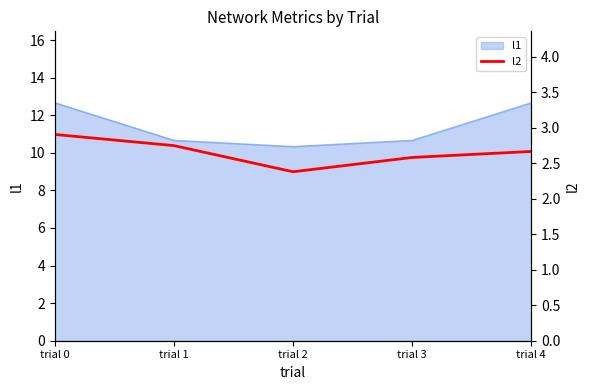

List the labels in order of value, largest first.

trial 0, trial 1, trial 4, trial 3, trial 2